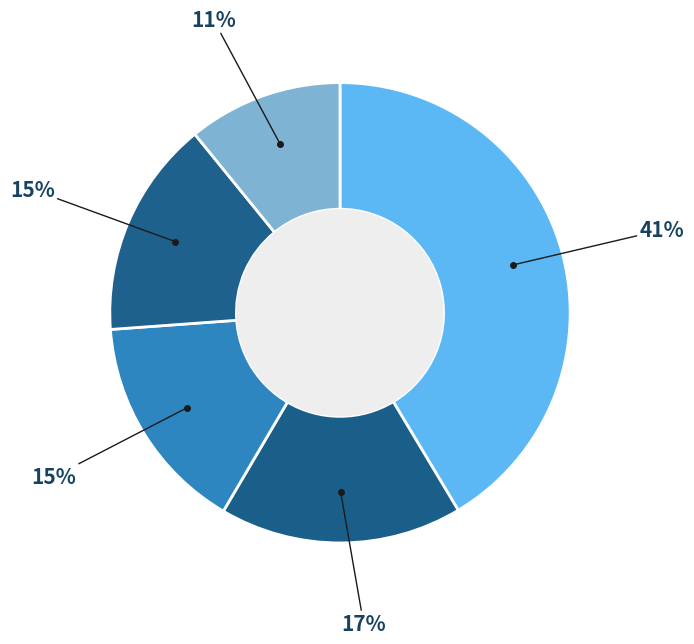

Rank the categories by value from lowest to highest.

MX, HU, EE, LT, IE